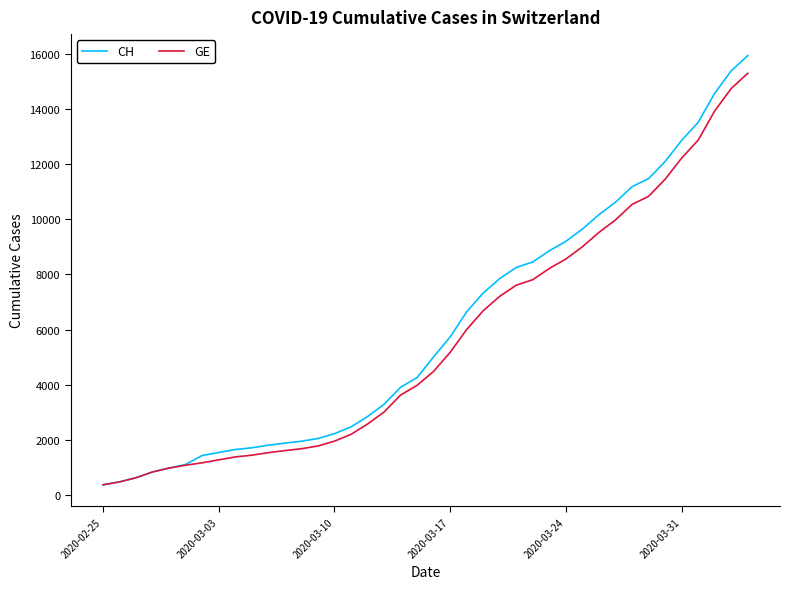

What are all the series names shown in the legend?

CH, GE